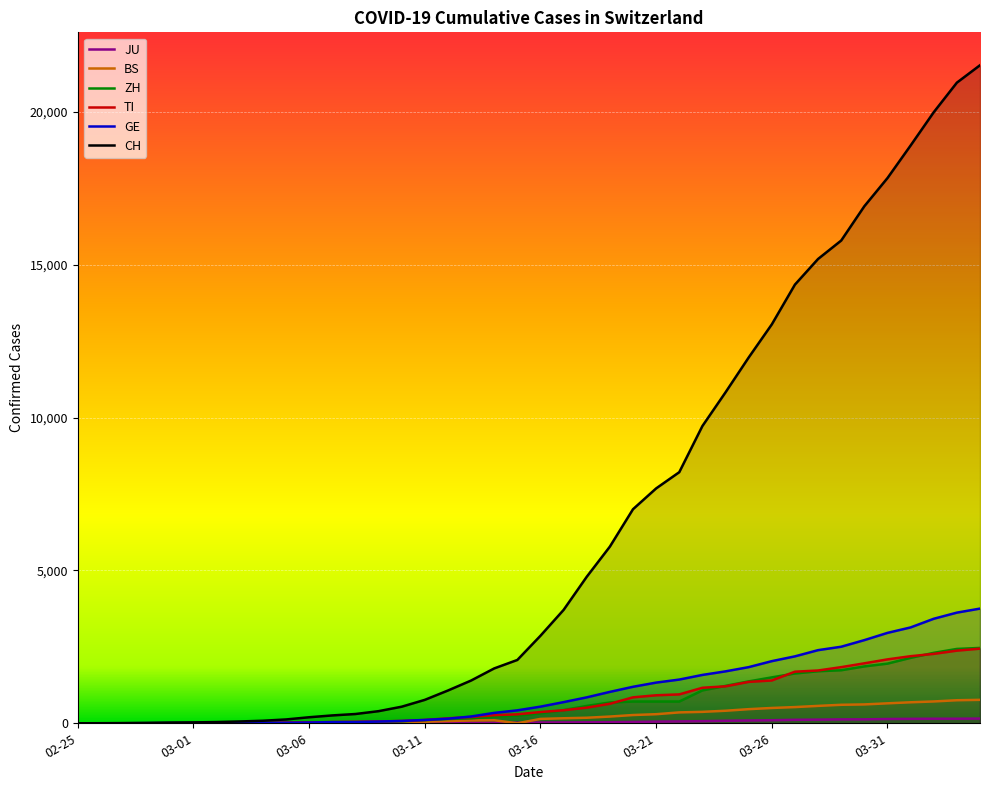

Which series has the largest total across all categories?

CH